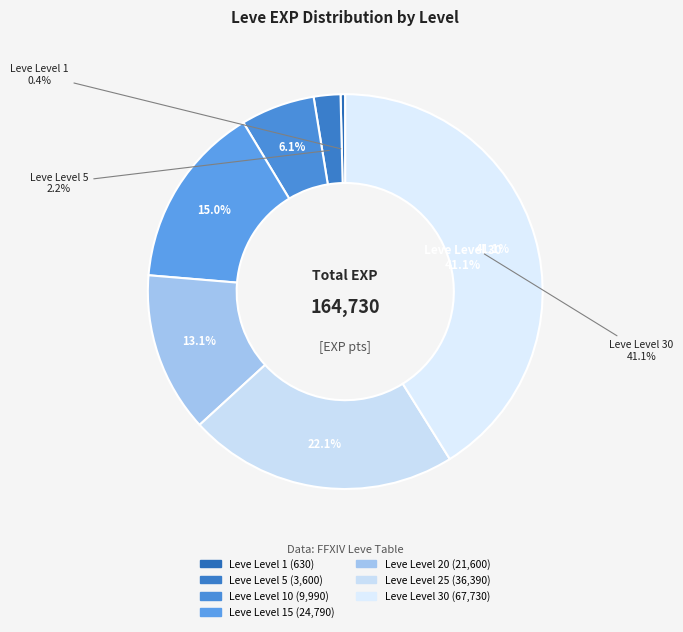

Does Leve Level 30 represent more than half of the total?

No